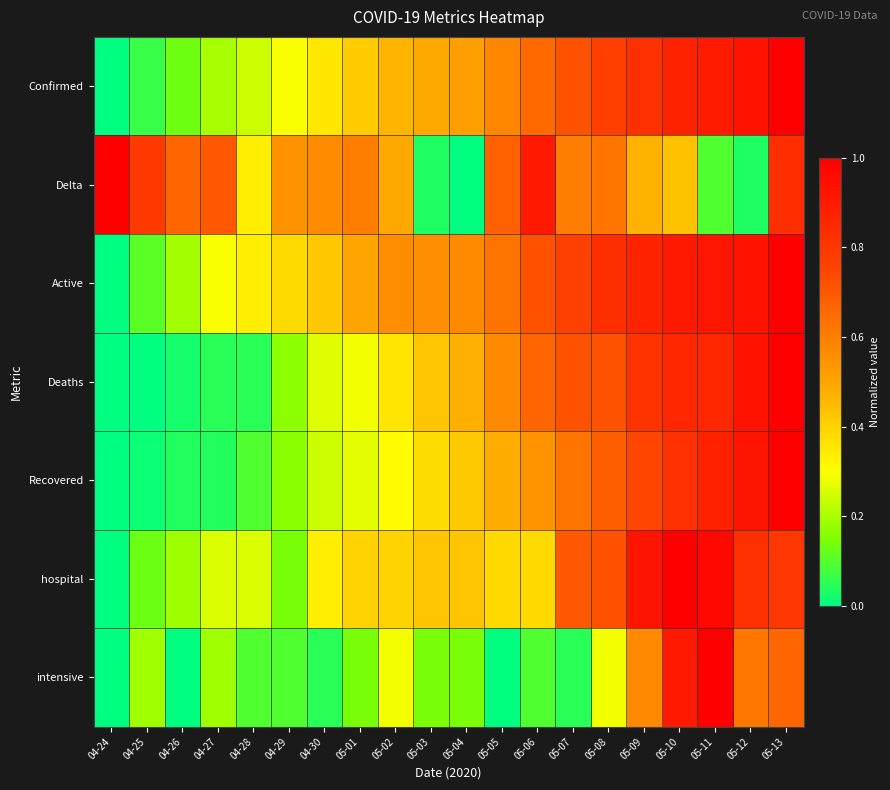

How many categories are shown in the chart?

20